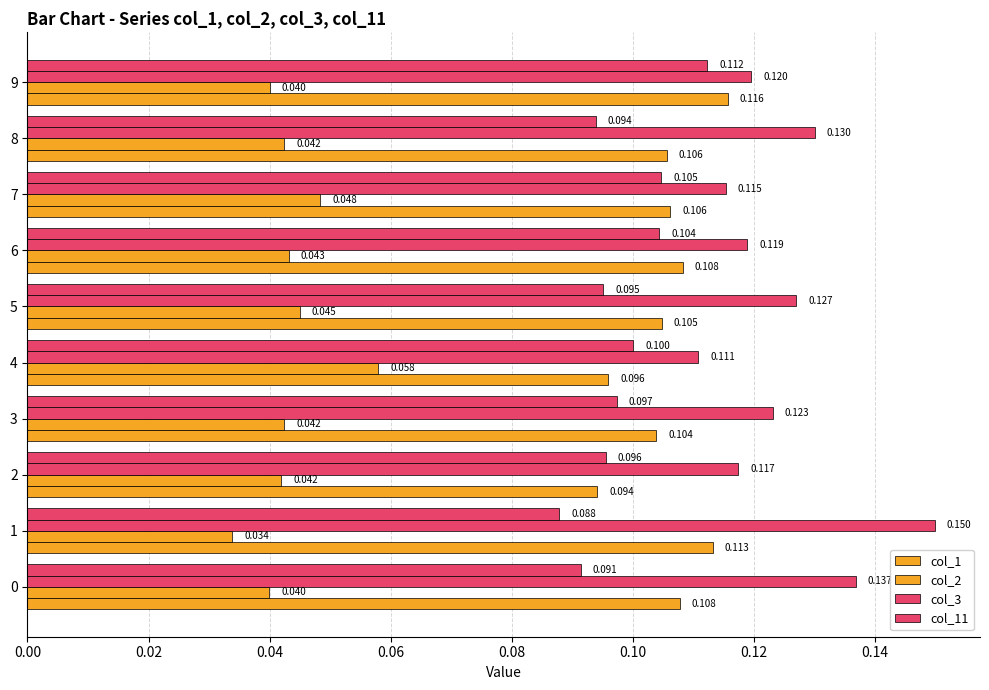

List the series in order of their peak value, lowest first.

col_2, col_11, col_1, col_3